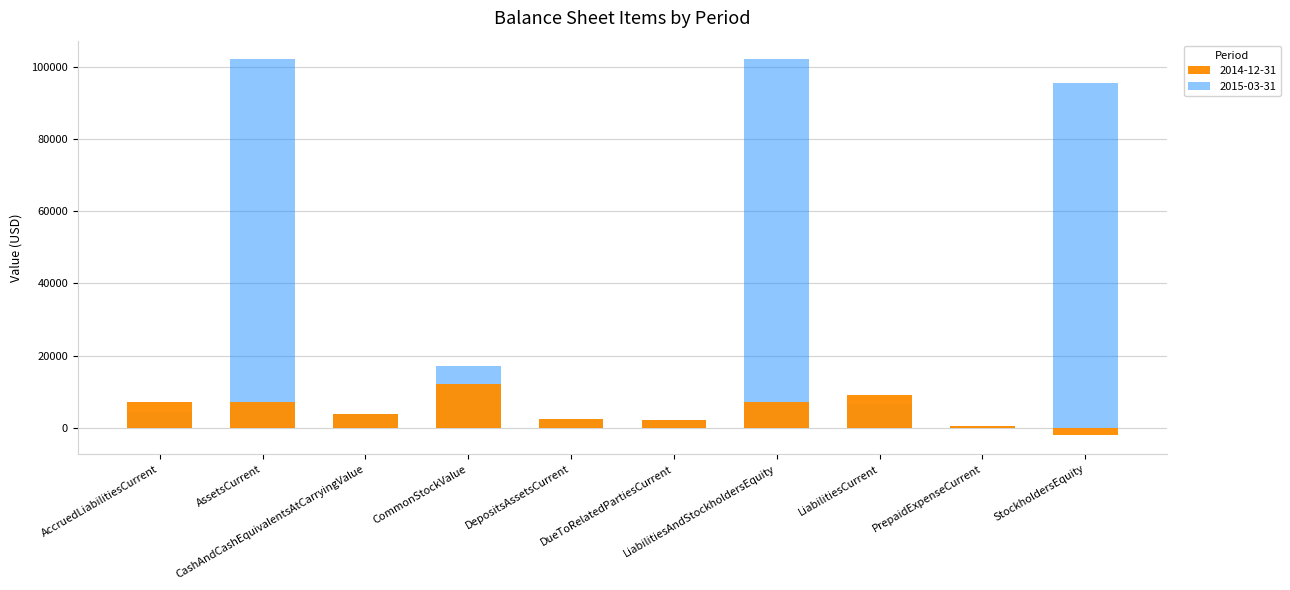

What is the difference between the 2014-12-31 values at AccruedLiabilitiesCurrent and CashAndCashEquivalentsAtCarryingValue?

3124